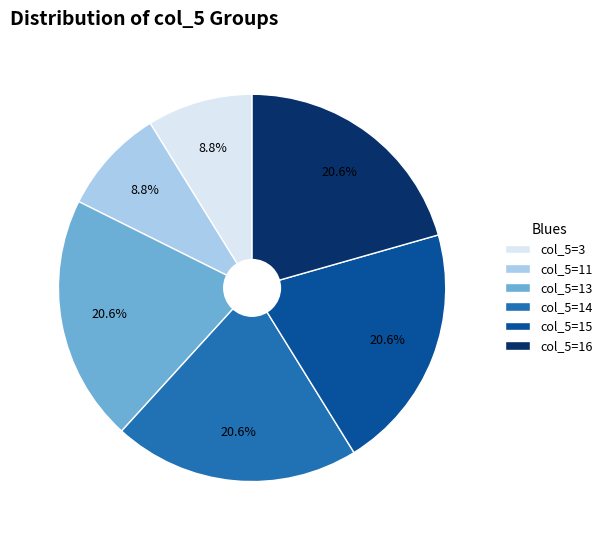

Approximately how many times larger is the value at col_5=16 compared to col_5=14?

1.0